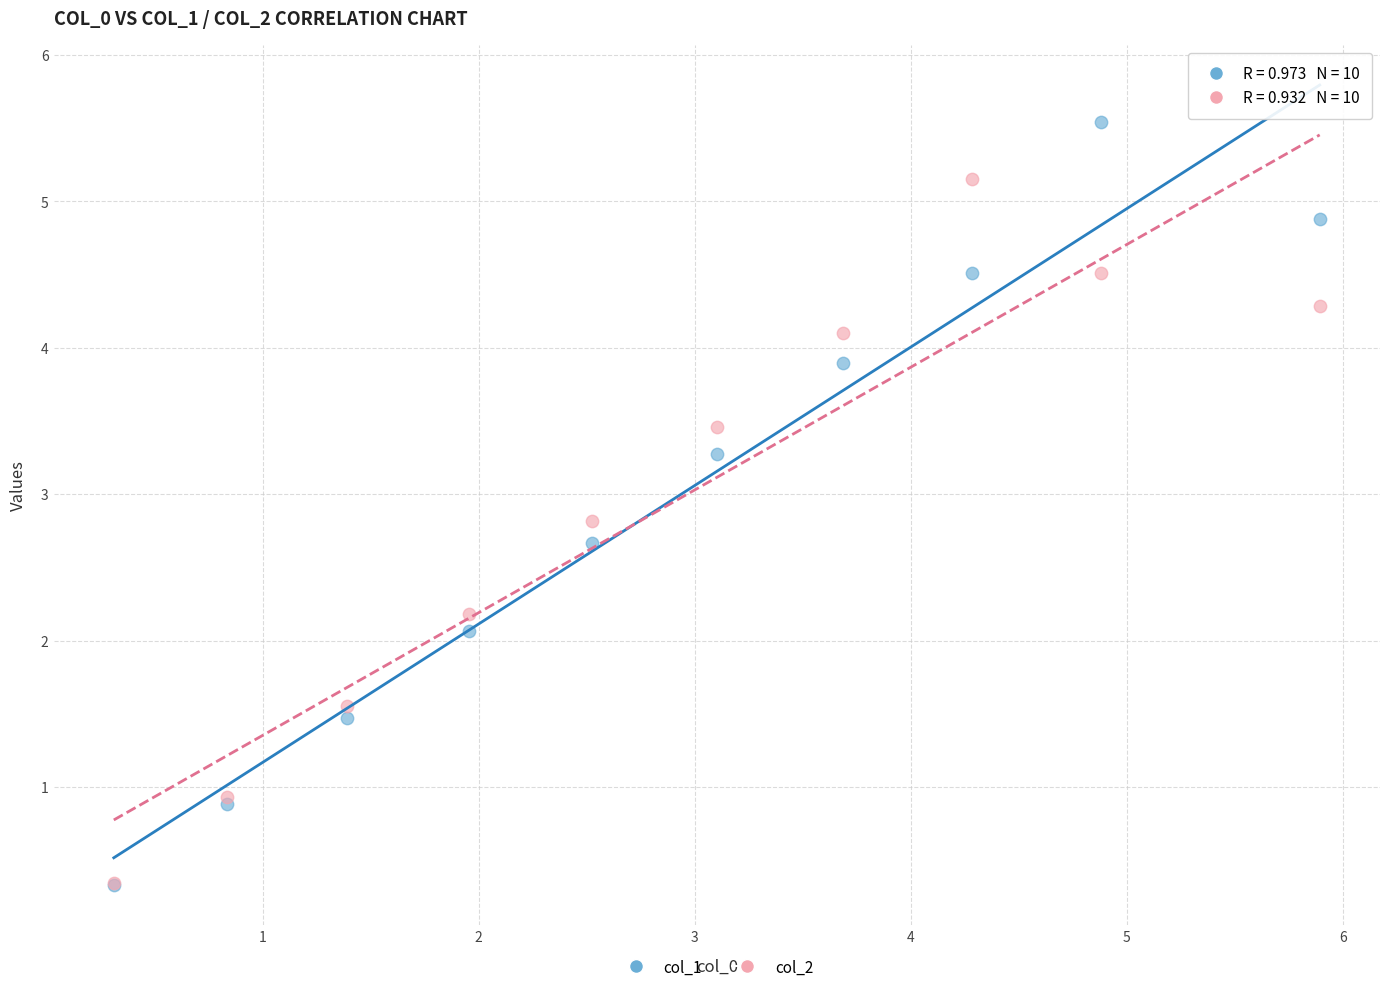

Across all series, what Y value is closest to 2?

2.1